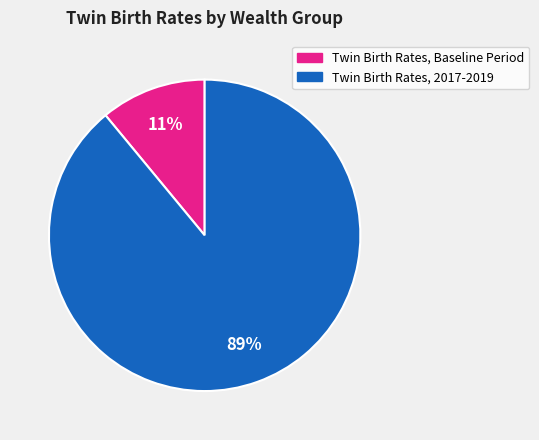

Is there a majority slice in this chart?

Yes